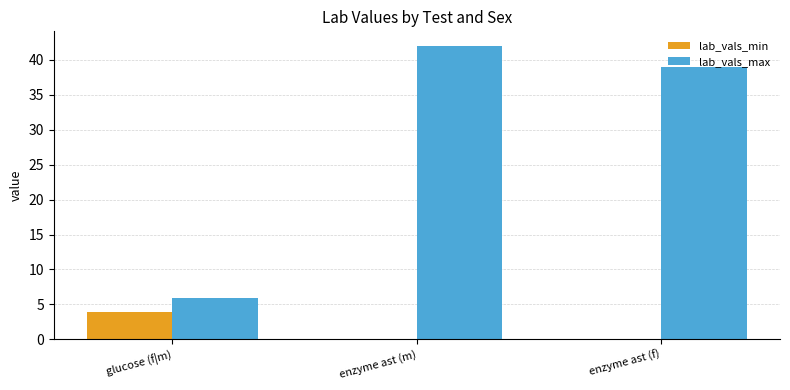

Reading left to right, extract all data points from this chart.

lab_vals_min: glucose (f|m)=3.9	enzyme ast (m)=0.0	enzyme ast (f)=0.0
lab_vals_max: glucose (f|m)=5.9	enzyme ast (m)=42.0	enzyme ast (f)=39.0